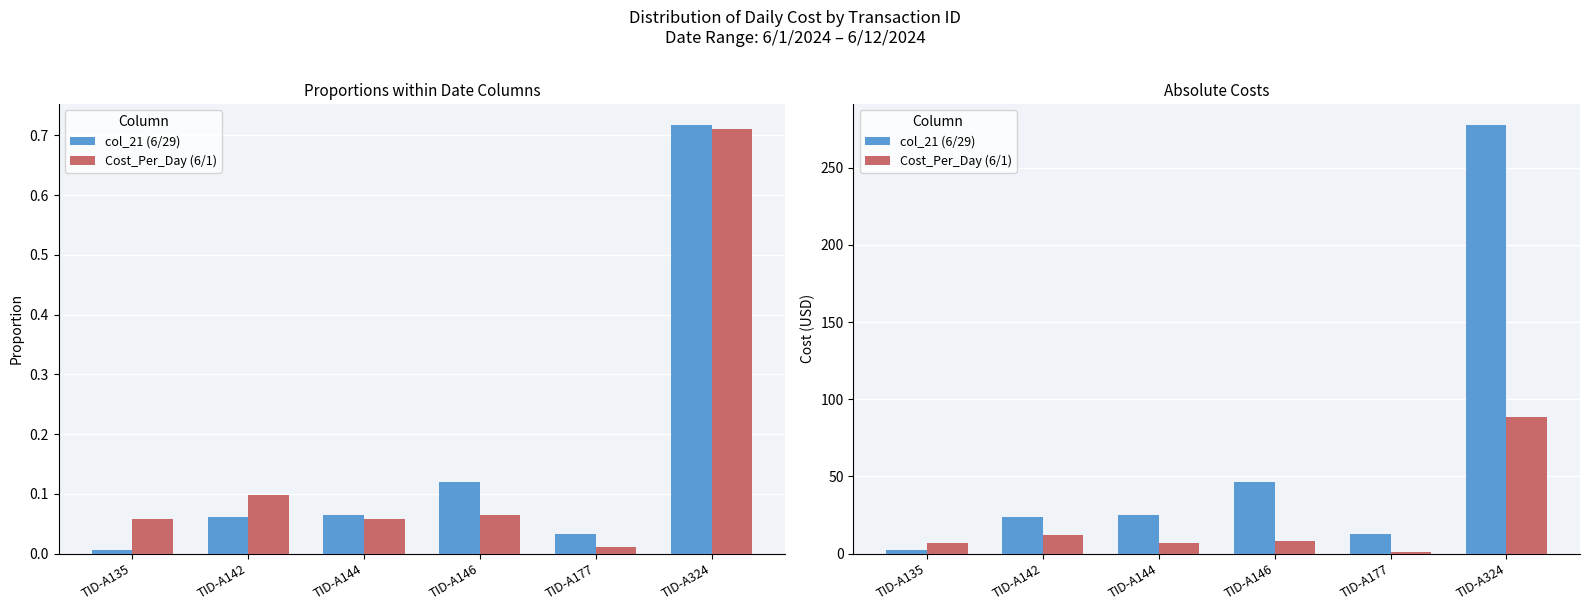

Rank the series at TID-A144 from lowest to highest value.

Cost_Per_Day (6/1), col_21 (6/29)